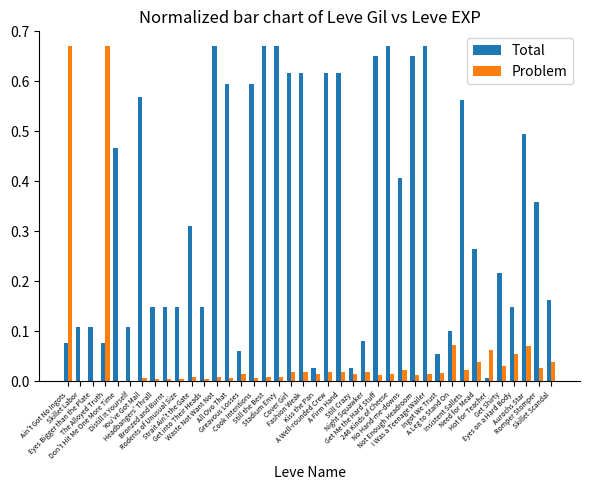

Which series changed the most between Skillet Labor and Romper Stomper?

Total